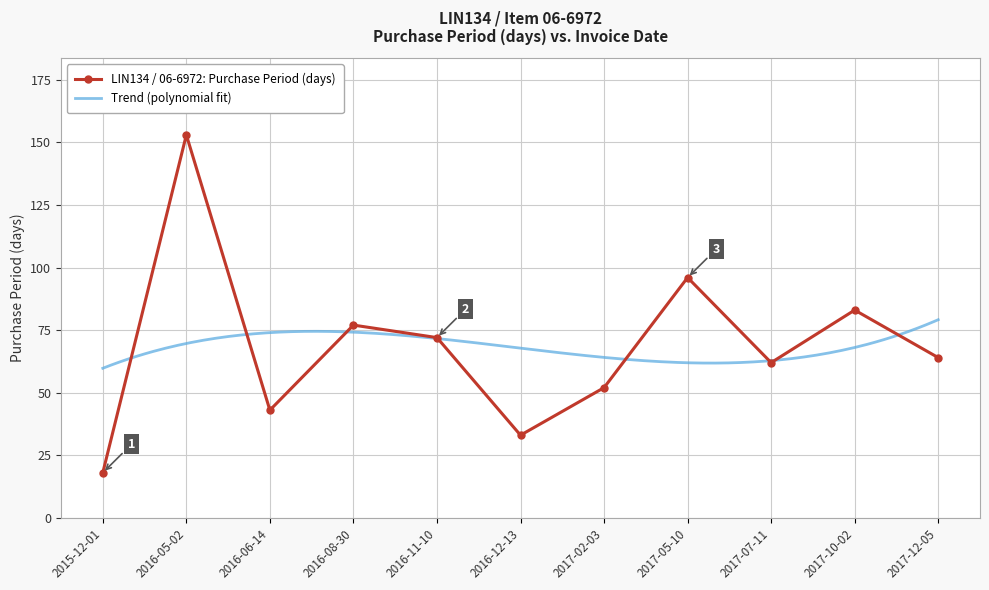

Between 2017-10-02 and 2017-07-11, which is larger?

2017-10-02